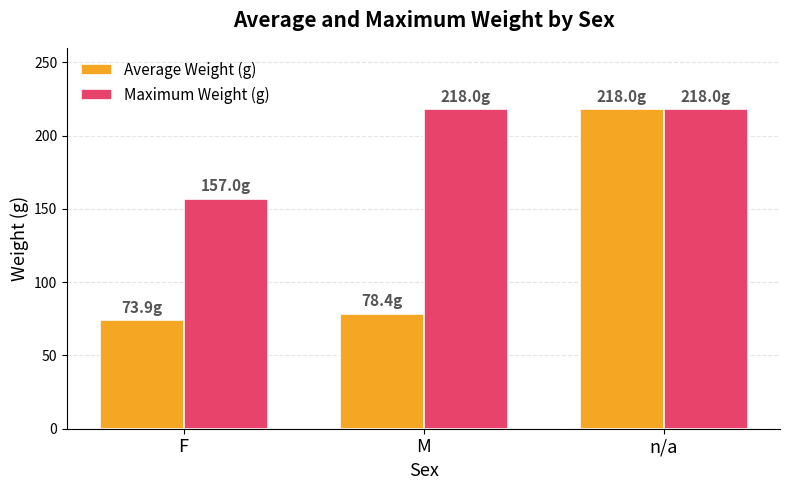

What is the total value across all series at F?

230.9